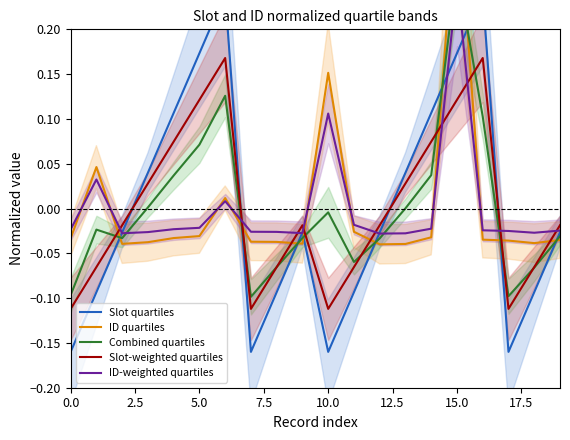

How many lines are shown in the chart?

5